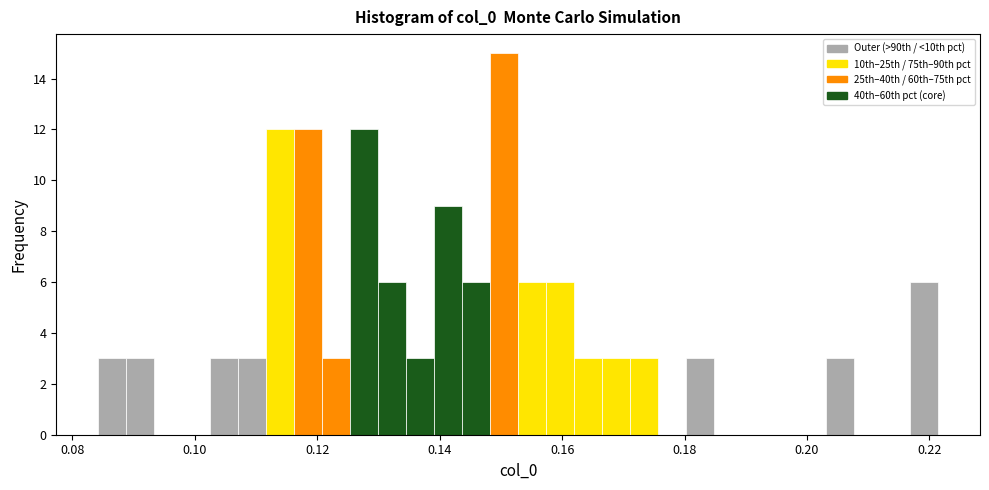

Around what value on the x-axis is the tallest bar? Give the approximate position of its centre, as read against the axis.

0.150